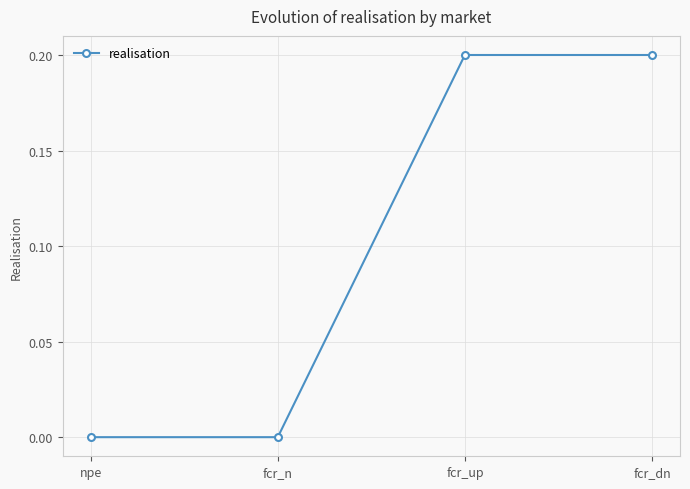

Is it true that the value at fcr_dn is 0.3?

False